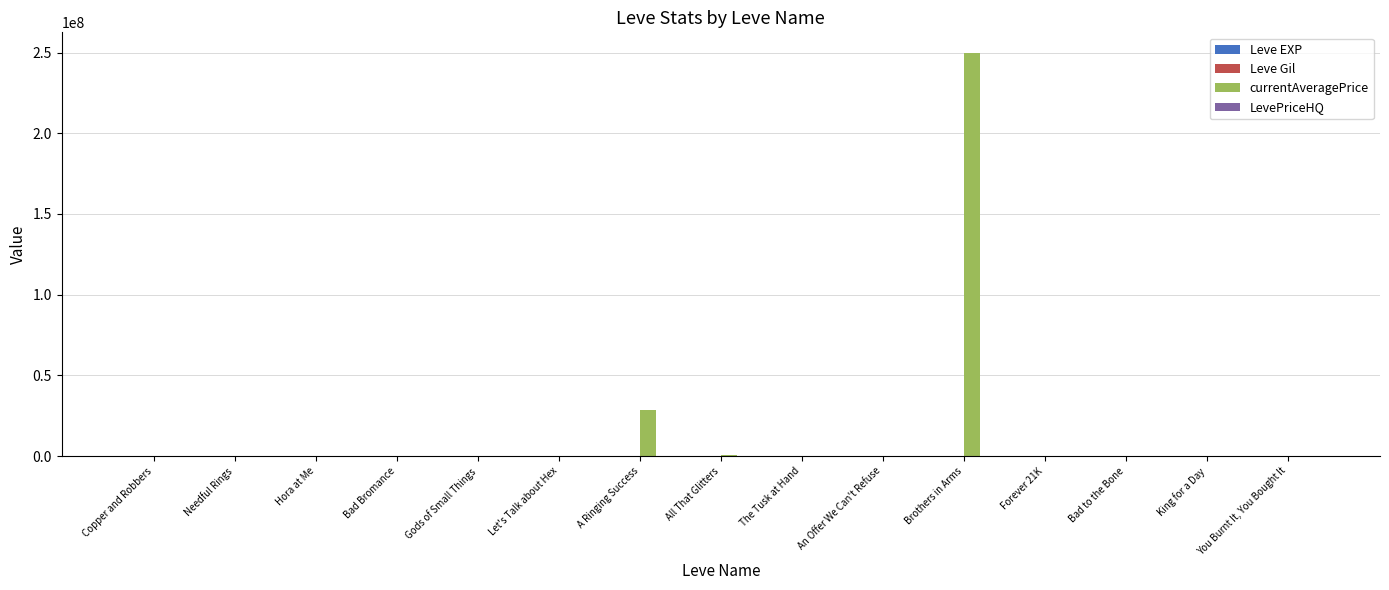

Which series has the largest total across all categories?

currentAveragePrice